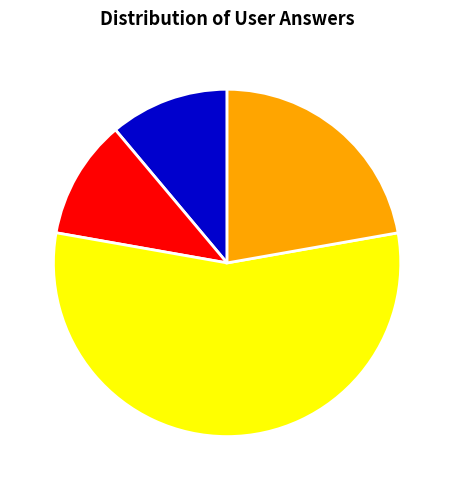

Which category accounts for the majority?

c